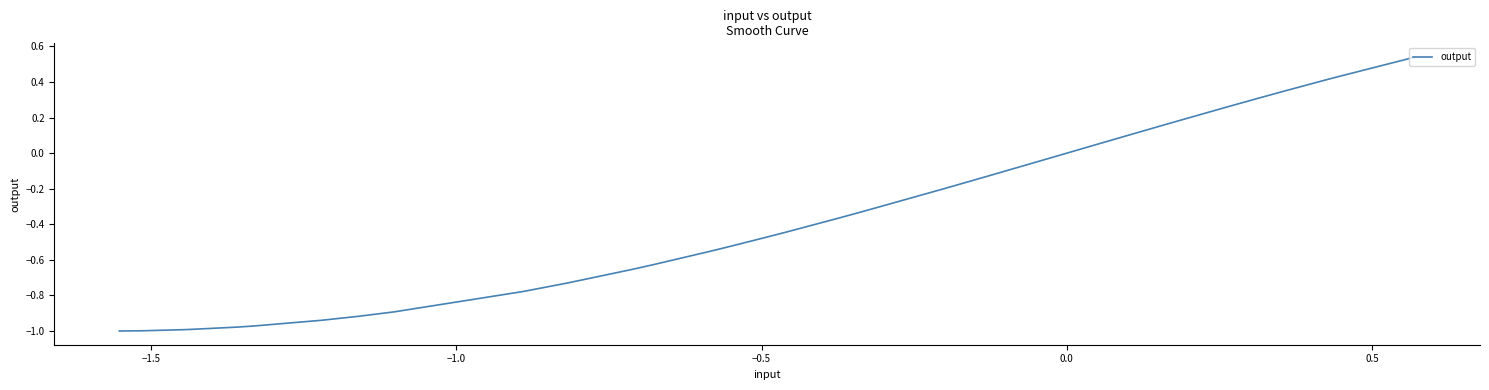

Count the number of categories in the chart.

40